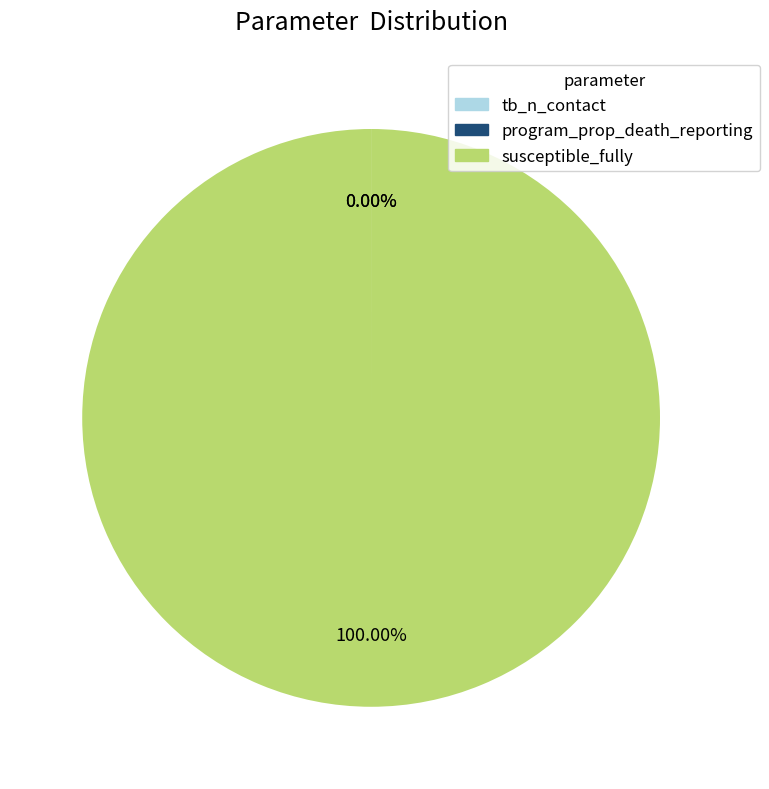

What is the largest slice in the pie chart?

susceptible_fully